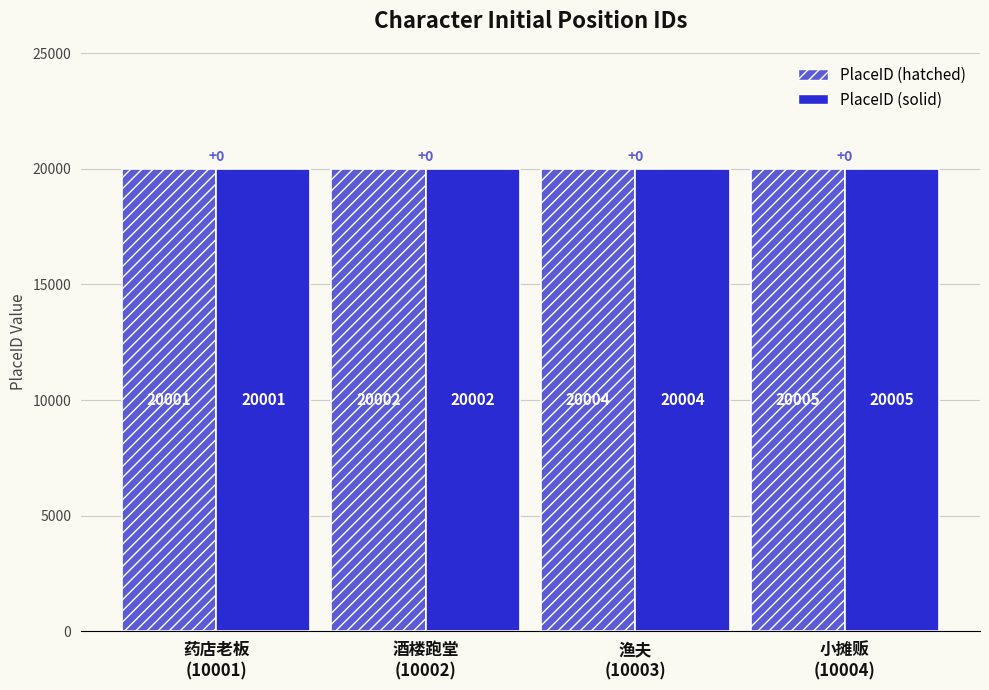

What is the minimum value for PlaceID (solid)?

20001